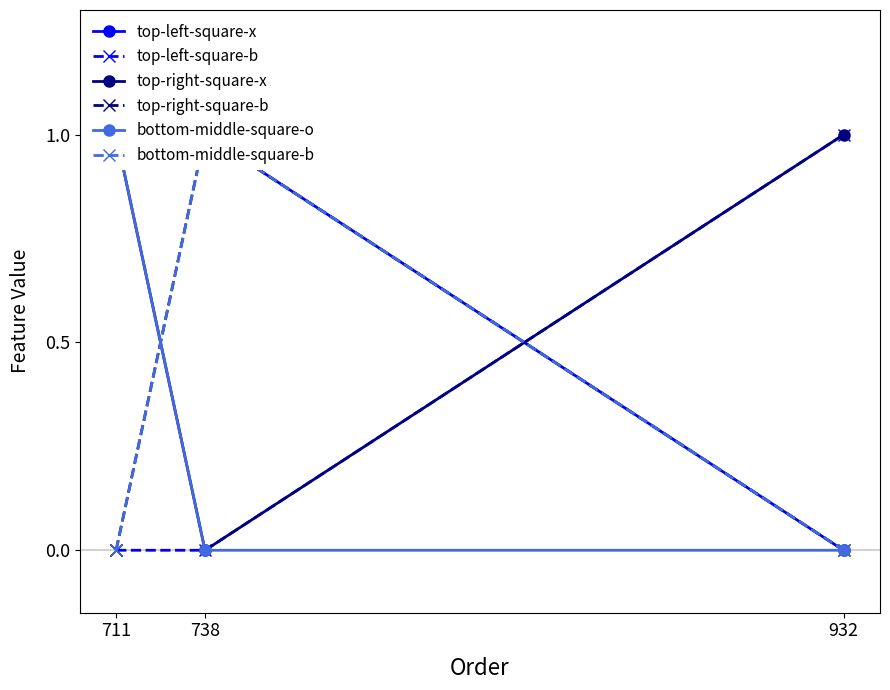

Reading right to left, what are all the values shown in this chart?

top-left-square-x: 932=0	738=1	711=1
top-left-square-b: 932=1	738=0	711=0
top-right-square-x: 932=1	738=0	711=1
top-right-square-b: 932=0	738=1	711=0
bottom-middle-square-o: 932=0	738=0	711=1
bottom-middle-square-b: 932=0	738=1	711=0